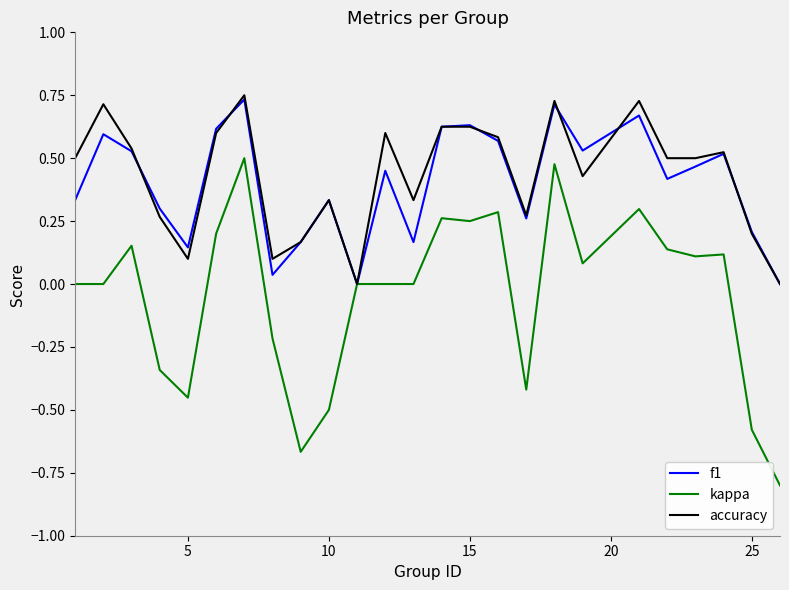

What are all the series names shown in the legend?

f1, kappa, accuracy